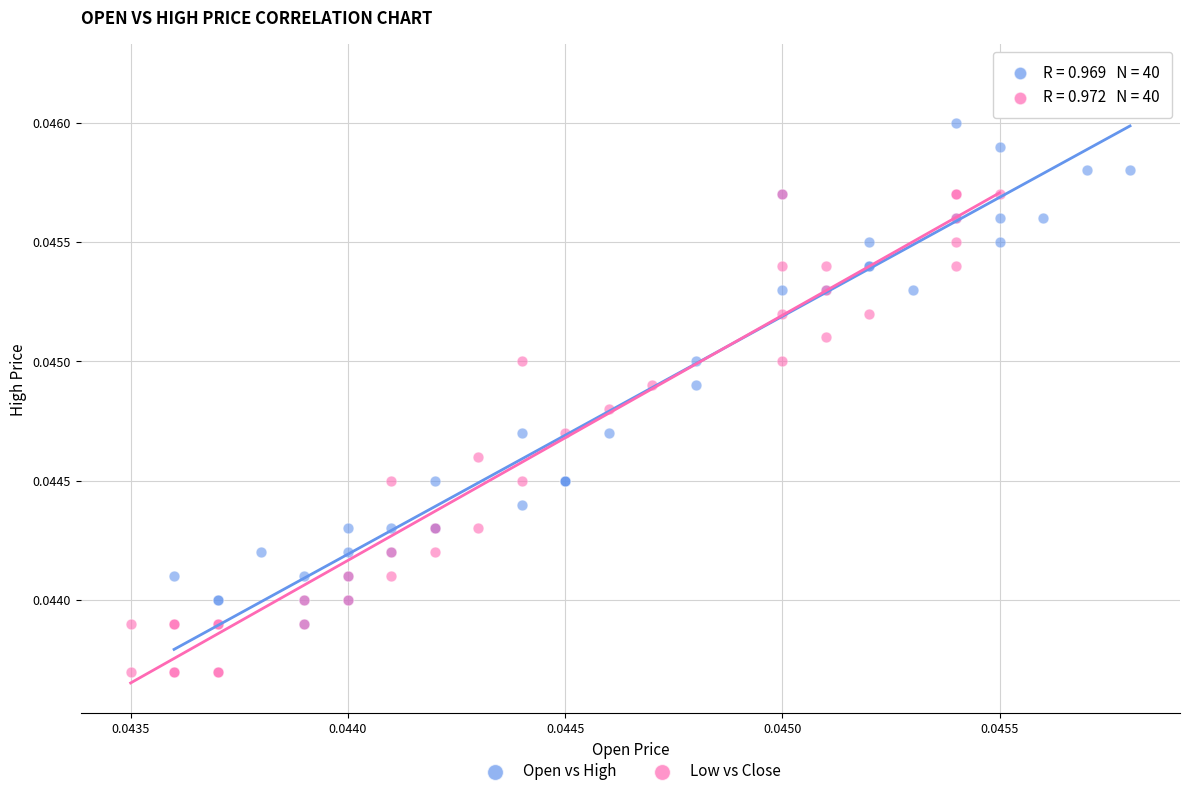

Which series has the largest Y range (max minus min)?

Open vs High